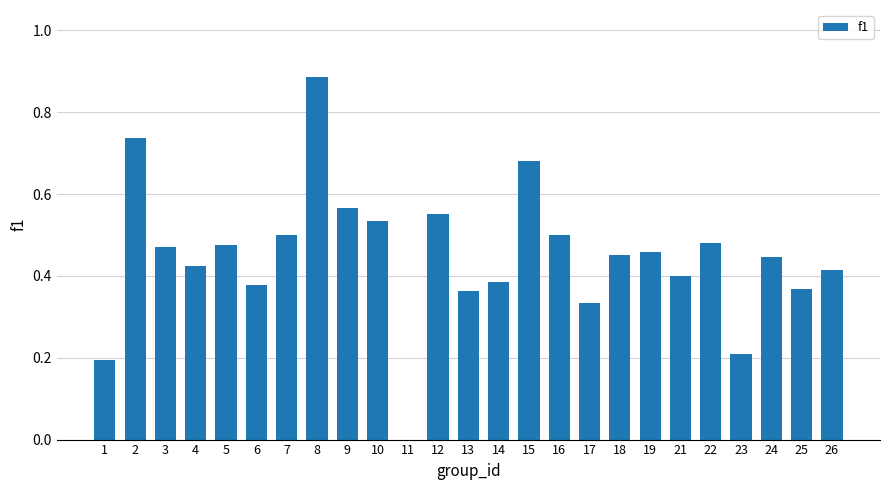

What is the sum of the values at 18 and 13?

0.8